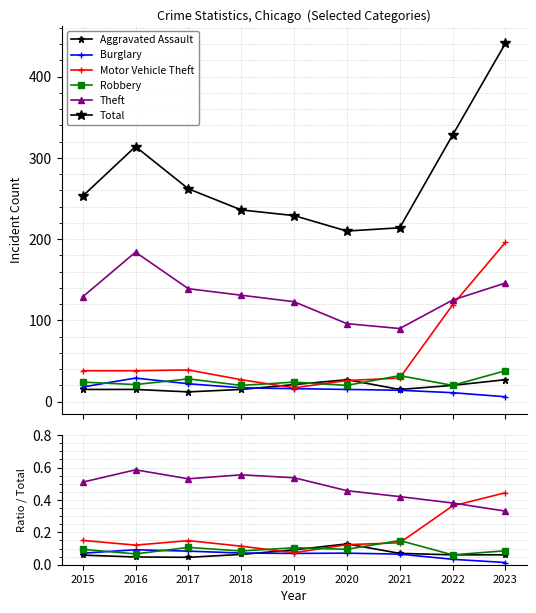

The value of Total at 2021 is 214.0. True or false?

True